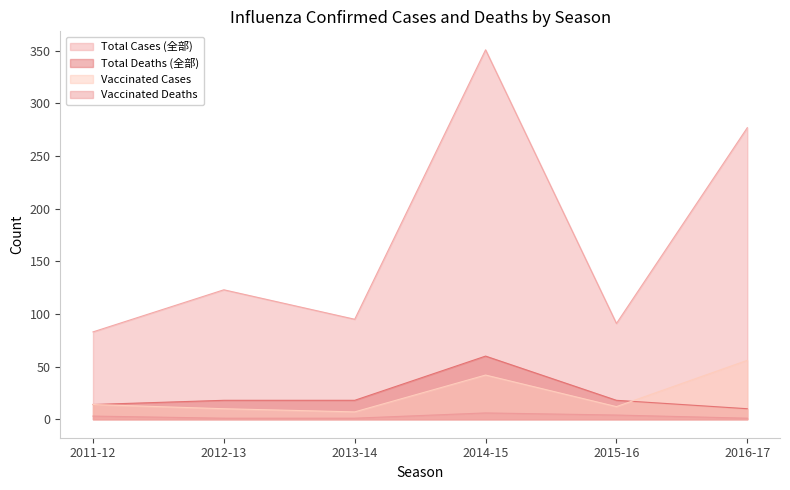

What is the difference between the highest and lowest values at 2011-12?

80